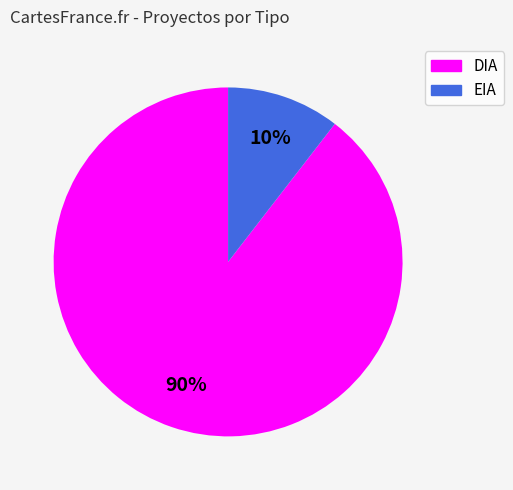

Between DIA and EIA, which is larger?

DIA